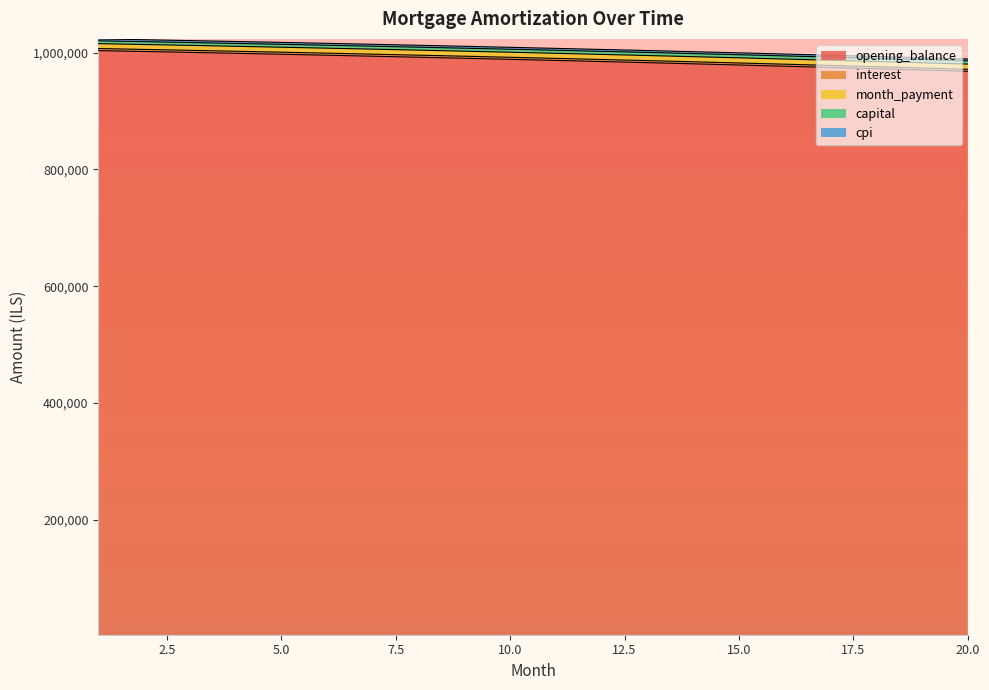

The month_payment series shows 451110.9 at 9. True or false?

False